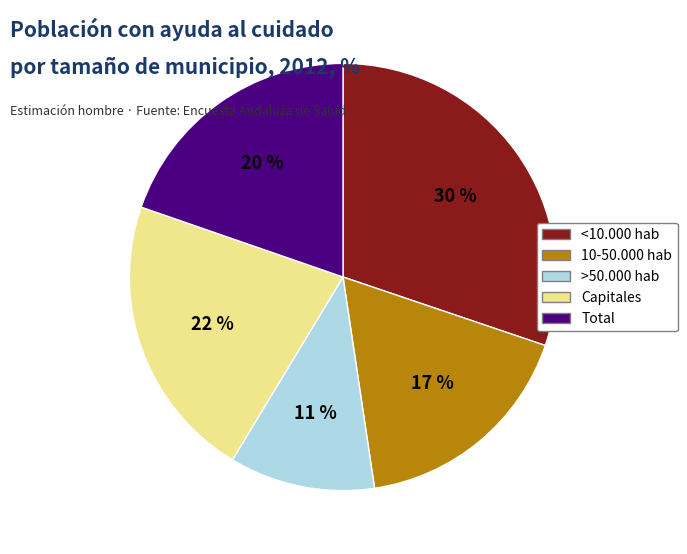

To the nearest percent, what is the average slice percentage?

20%